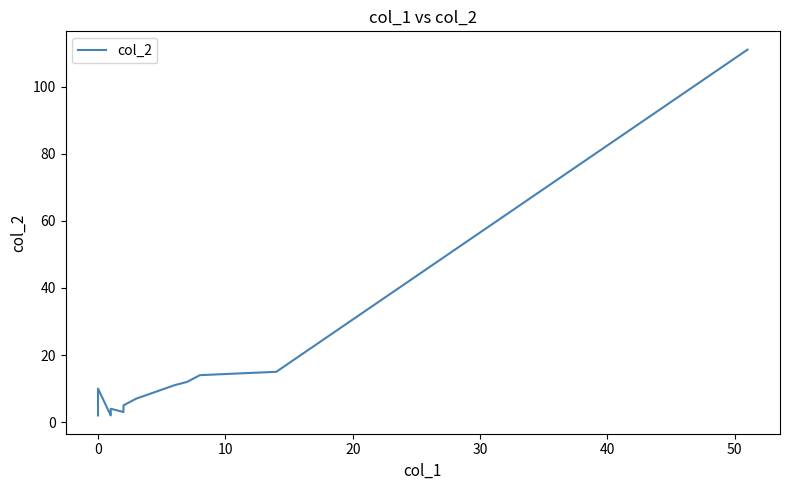

What is the smallest value displayed?

2